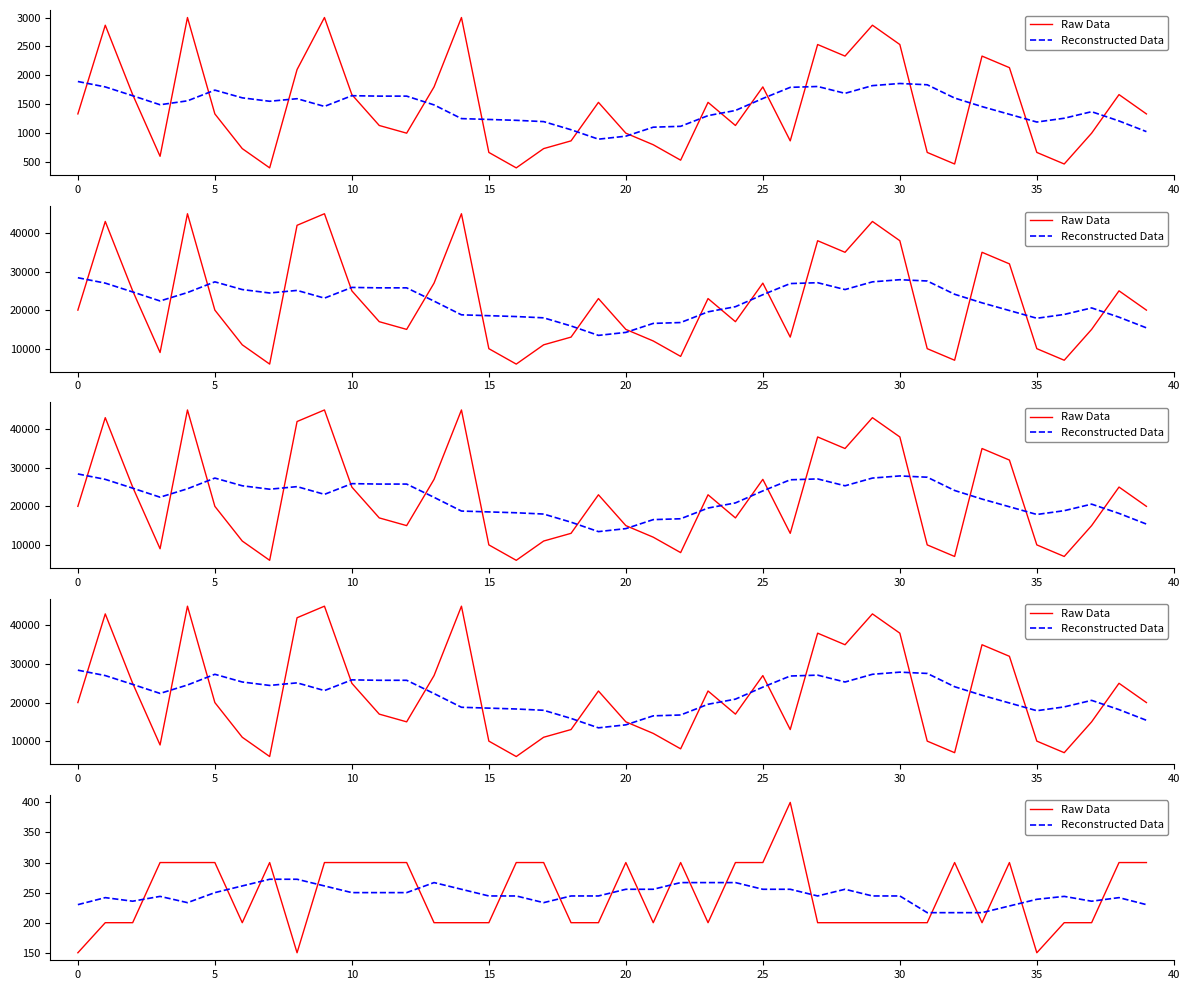

What is the difference between the maximum and minimum values in the Reconstructed Data series?

55.6